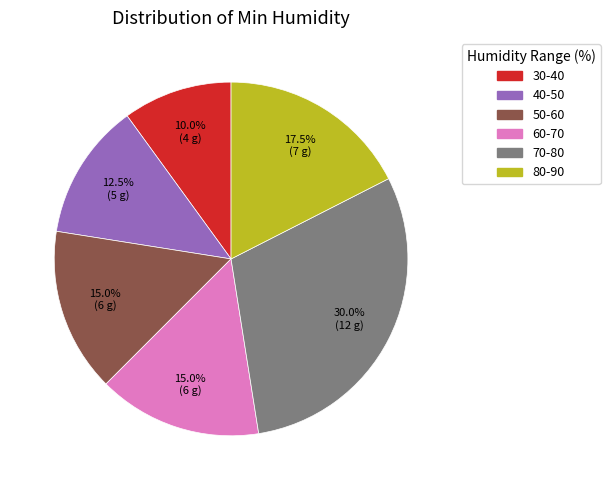

Between 30-40 and 70-80, which is larger?

70-80